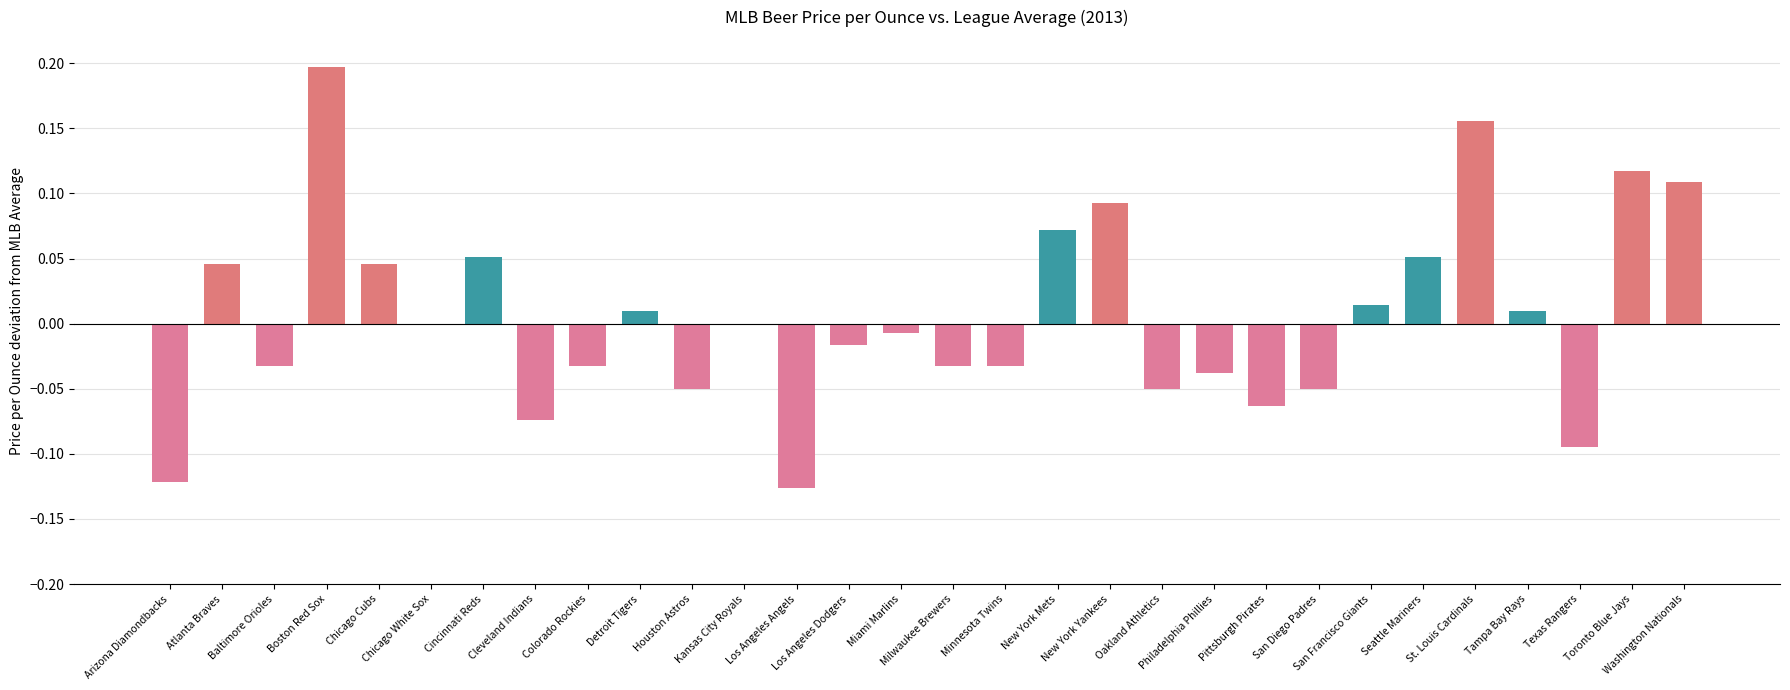

At which category does the chart reach its peak across all series?

Boston Red Sox